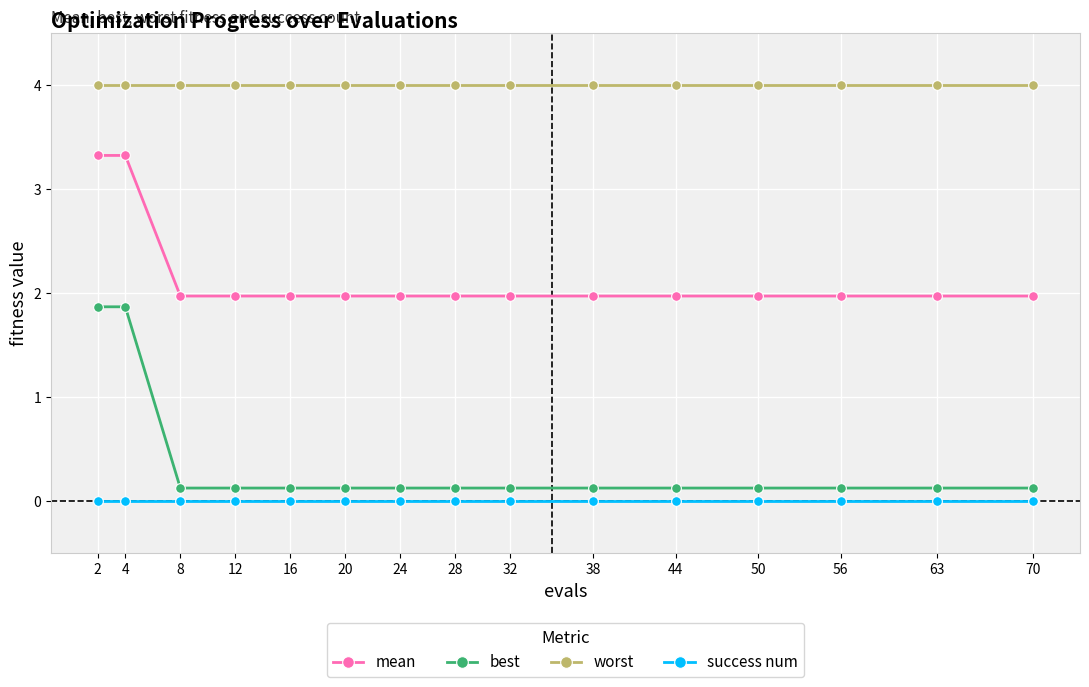

What is the lowest value of the worst series?

4.0